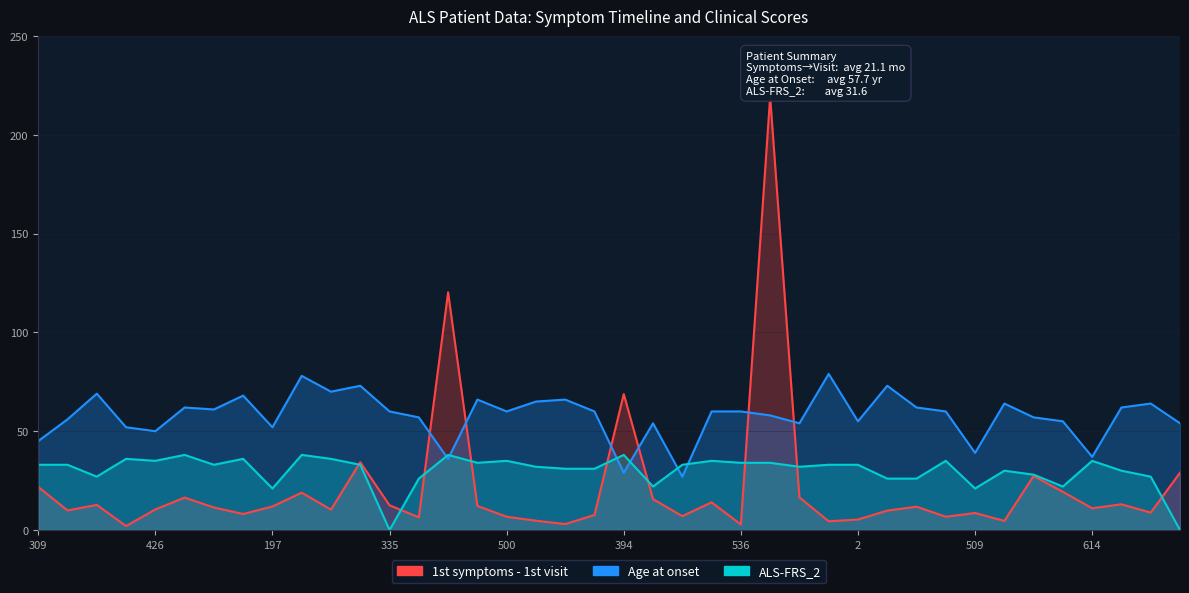

Rank the series by their average value, from lowest to highest.

1st symptoms - 1st visit, ALS-FRS_2, Age at onset